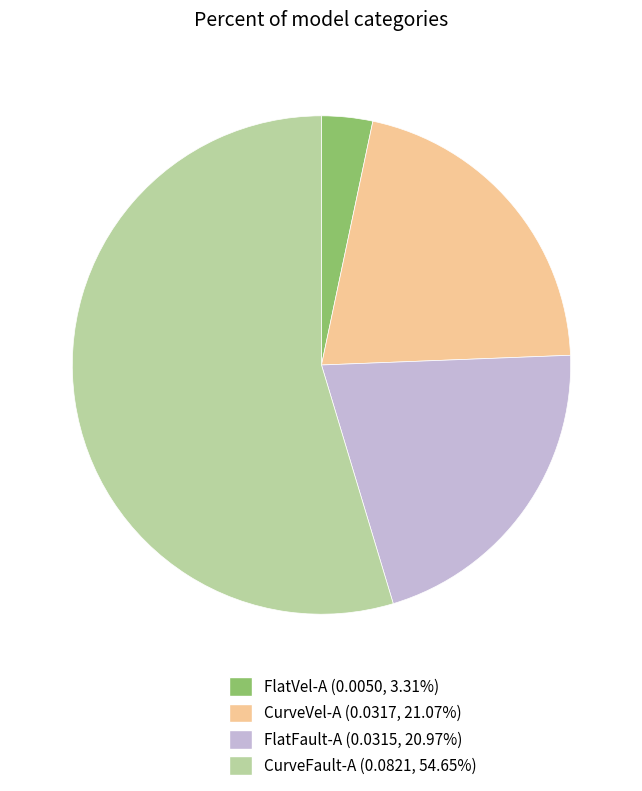

Count the number of slices in the pie.

4